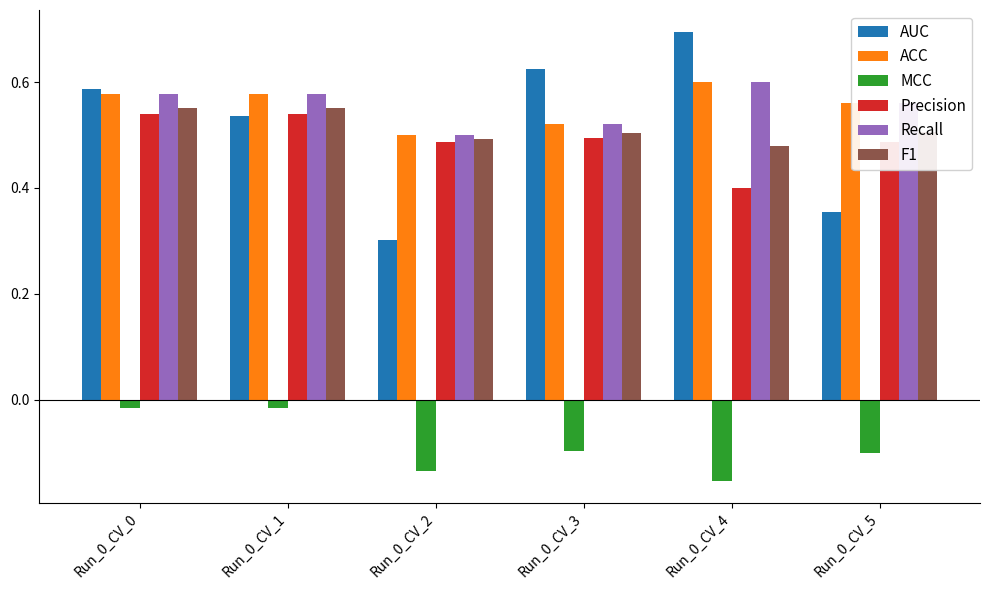

What is the maximum value shown in the chart?

0.7